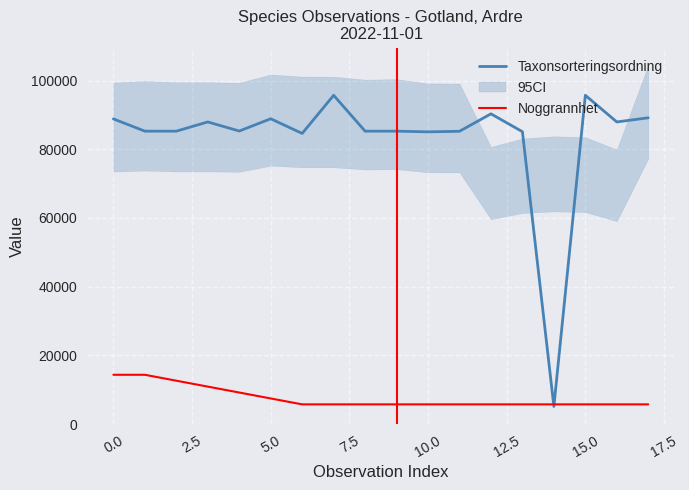

Which series has the largest total across all categories?

Taxonsorteringsordning